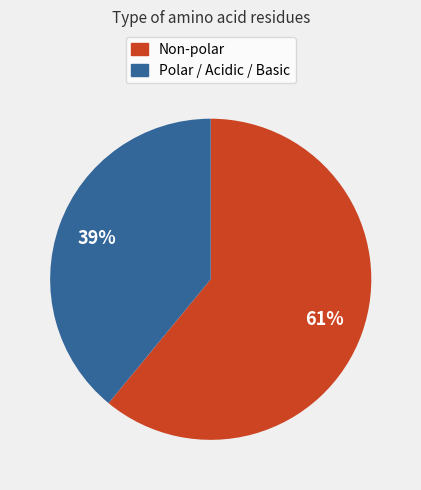

To the nearest percent, what portion does Polar / Acidic / Basic represent?

39%